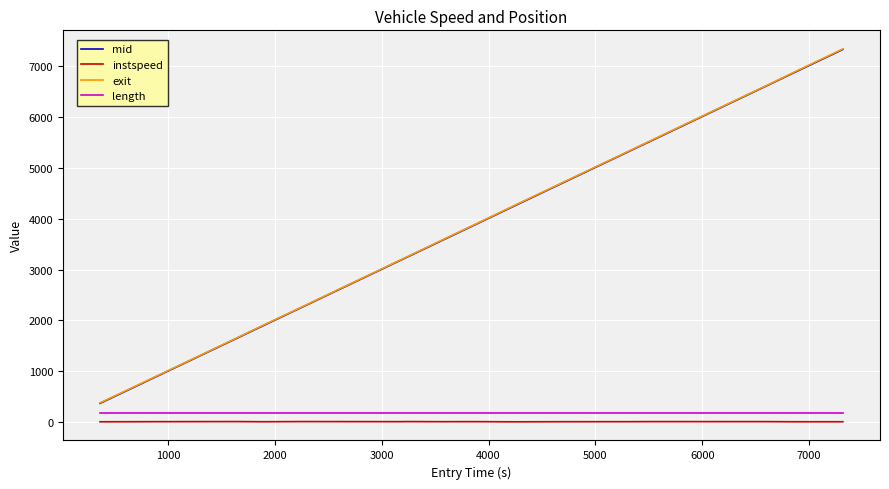

True or false: instspeed and exit cross at least once.

False